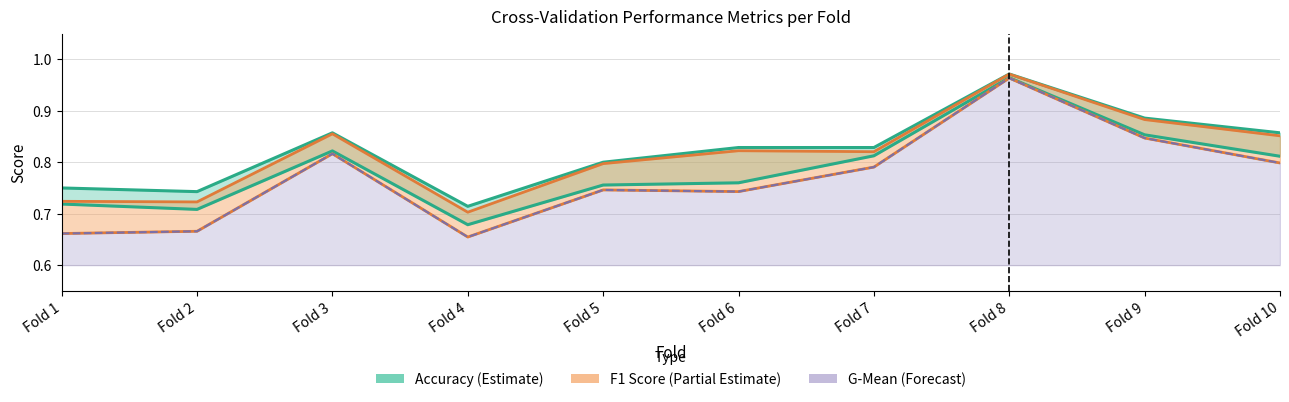

Is it true that auc equals 0.4 at Fold 4?

False